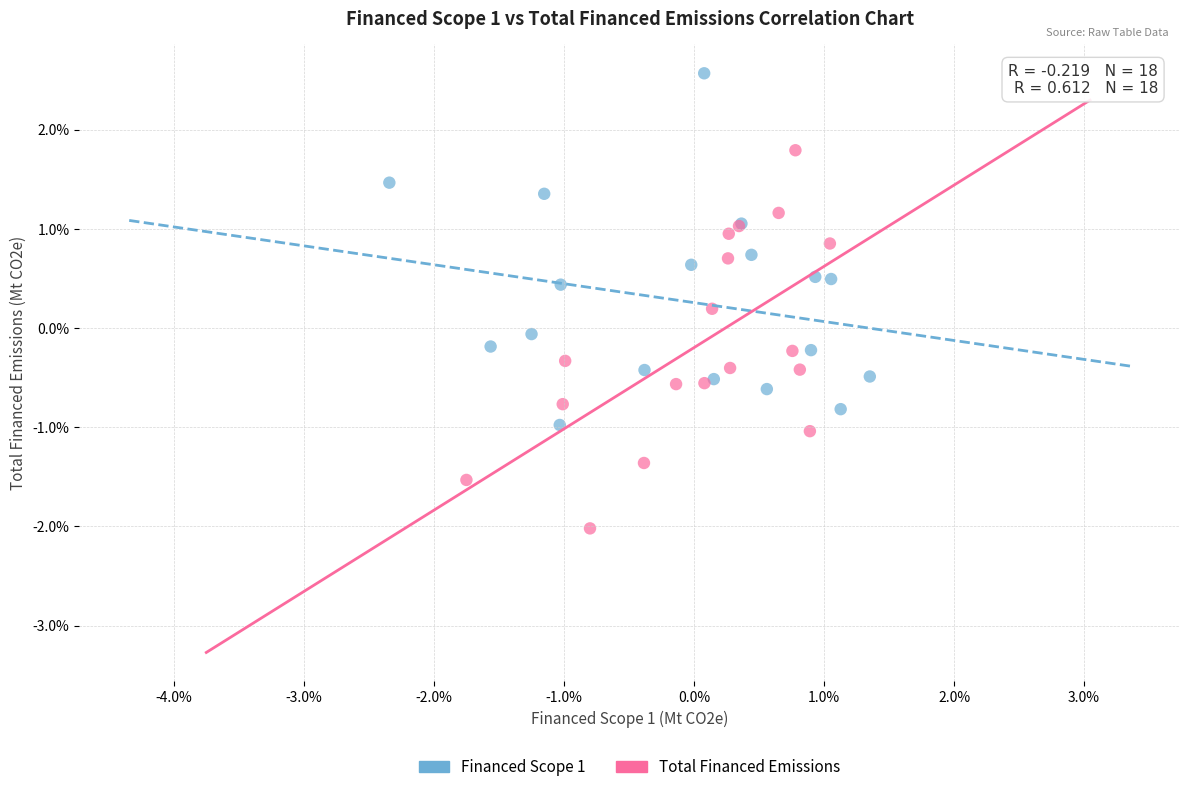

What are all the series names shown in the legend?

Financed Scope 1, Total Financed Emissions